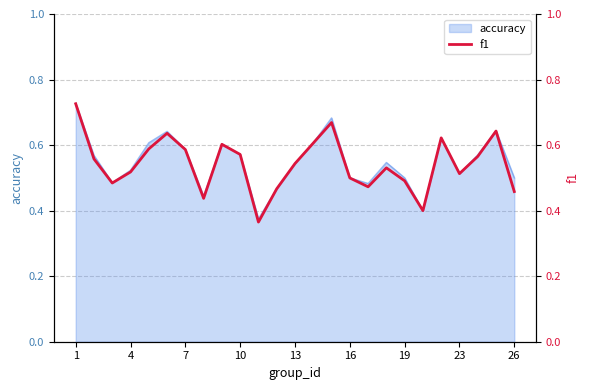

True or false: there are more than 2 points higher than both neighbors.

True